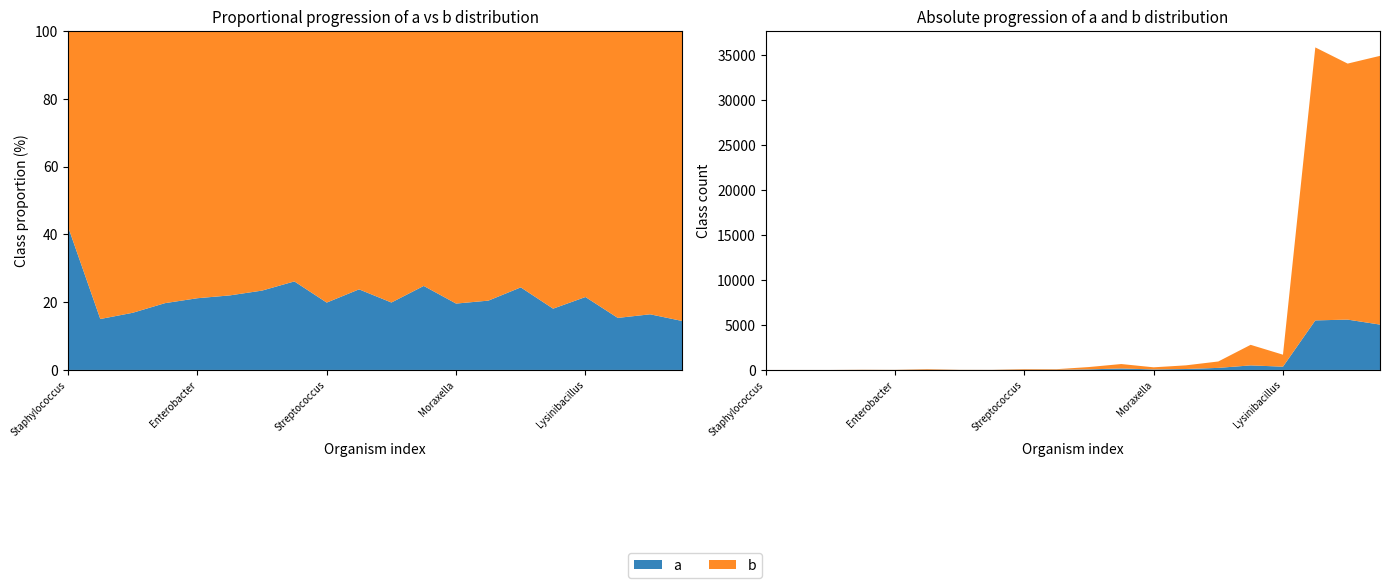

Reading right to left, transcribe all the data shown in this chart.

a: 5039.9	5593.8	5506.9	365.0	505.1	229.3	104.7	57.4	162.9	64.2	20.1	18.8	3.9	4.4	20.8	3.3	5.2	0.4	0.3	0.5
b: 29863.5	28449.9	30335.6	1329.7	2285.9	711.3	406.7	235.4	493.8	258.1	64.3	75.5	11.1	14.4	73.7	12.3	21.2	1.9	1.6	0.7